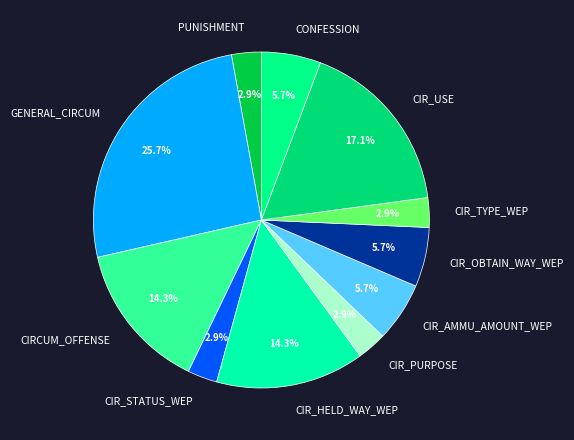

Which category has the biggest portion of the pie?

GENERAL_CIRCUM